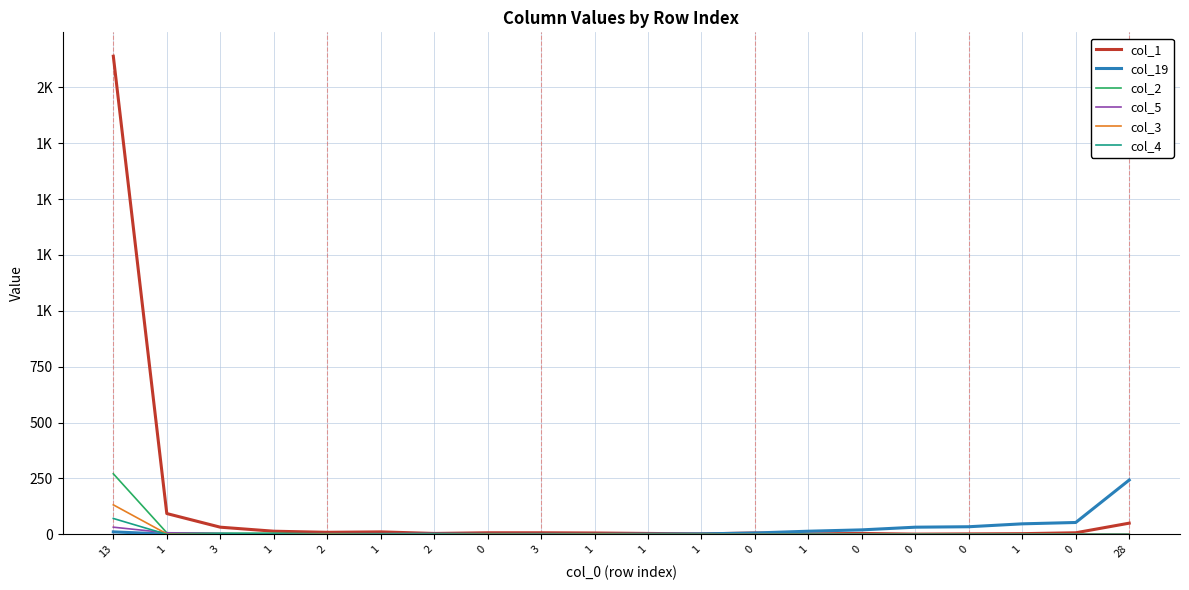

True or false: col_3 and col_4 intersect in this chart.

True